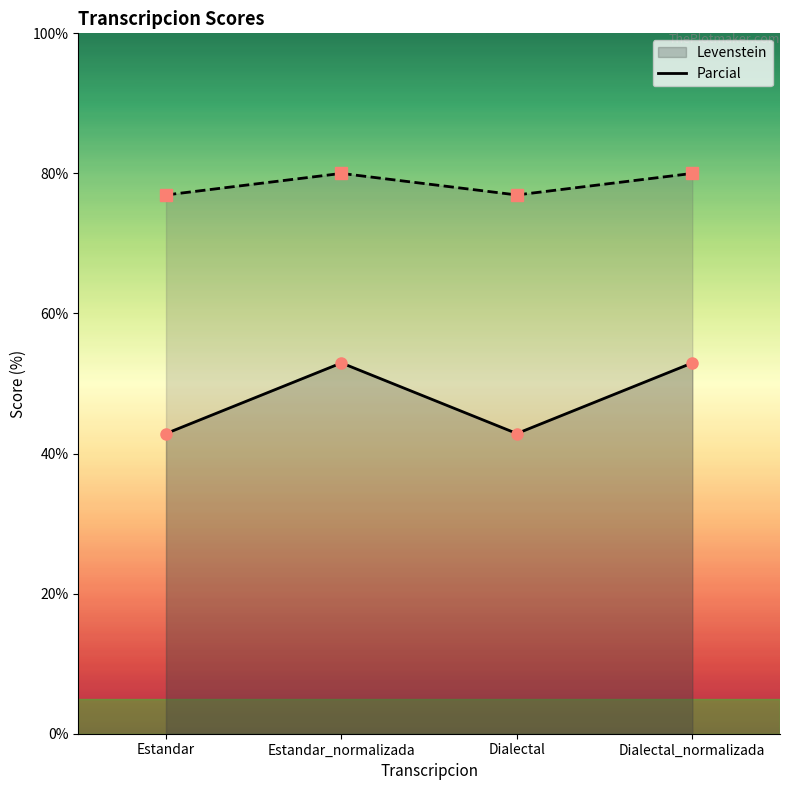

What is the sum of the Levenstein values at Estandar_normalizada and Estandar?

95.8